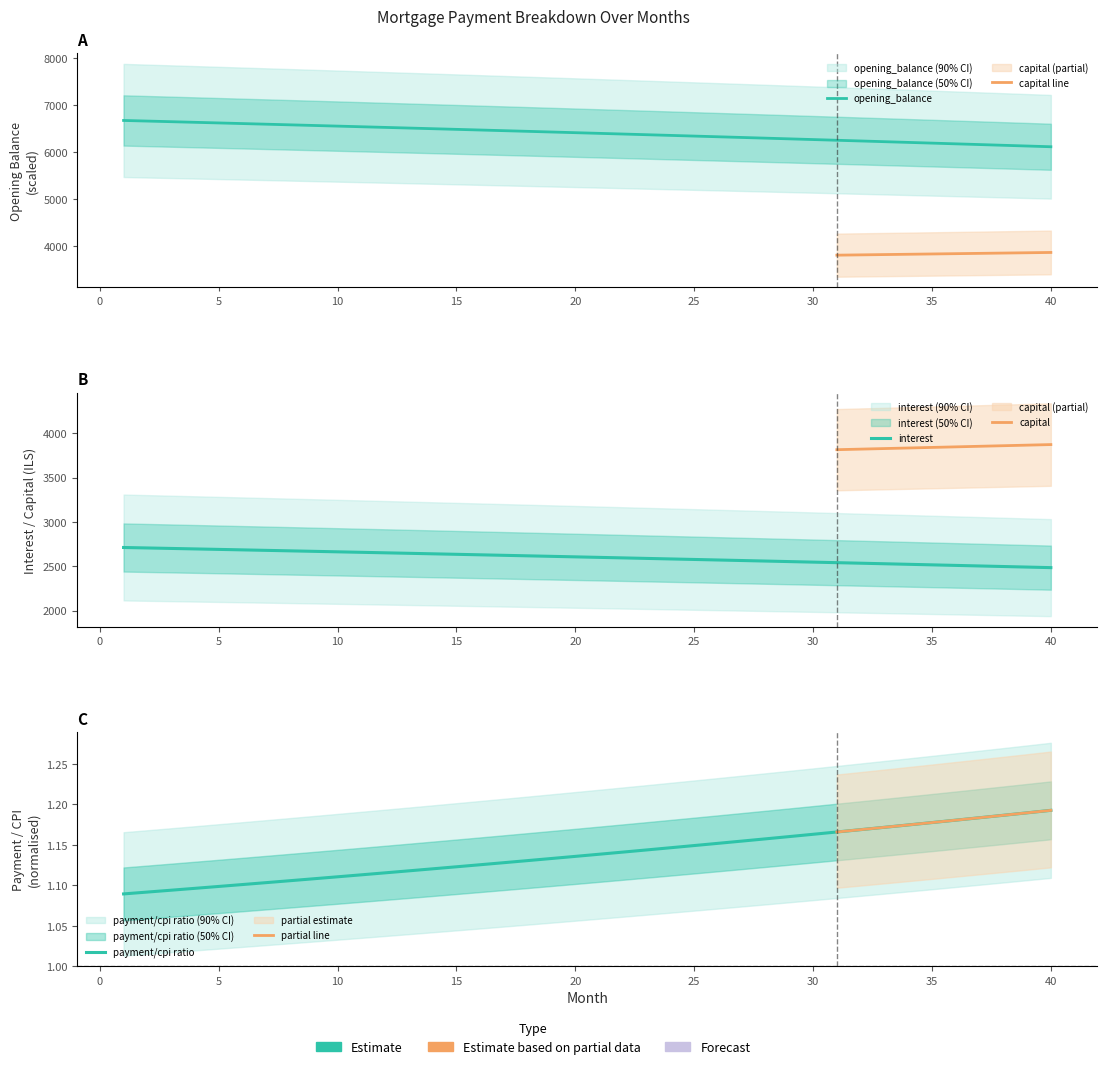

Rank the categories by opening_balance value from lowest to highest.

40, 39, 38, 37, 36, 35, 34, 33, 32, 31, 30, 29, 28, 27, 26, 25, 24, 23, 22, 21, 20, 19, 18, 17, 16, 15, 14, 13, 12, 11, 10, 9, 8, 7, 6, 5, 4, 3, 2, 1